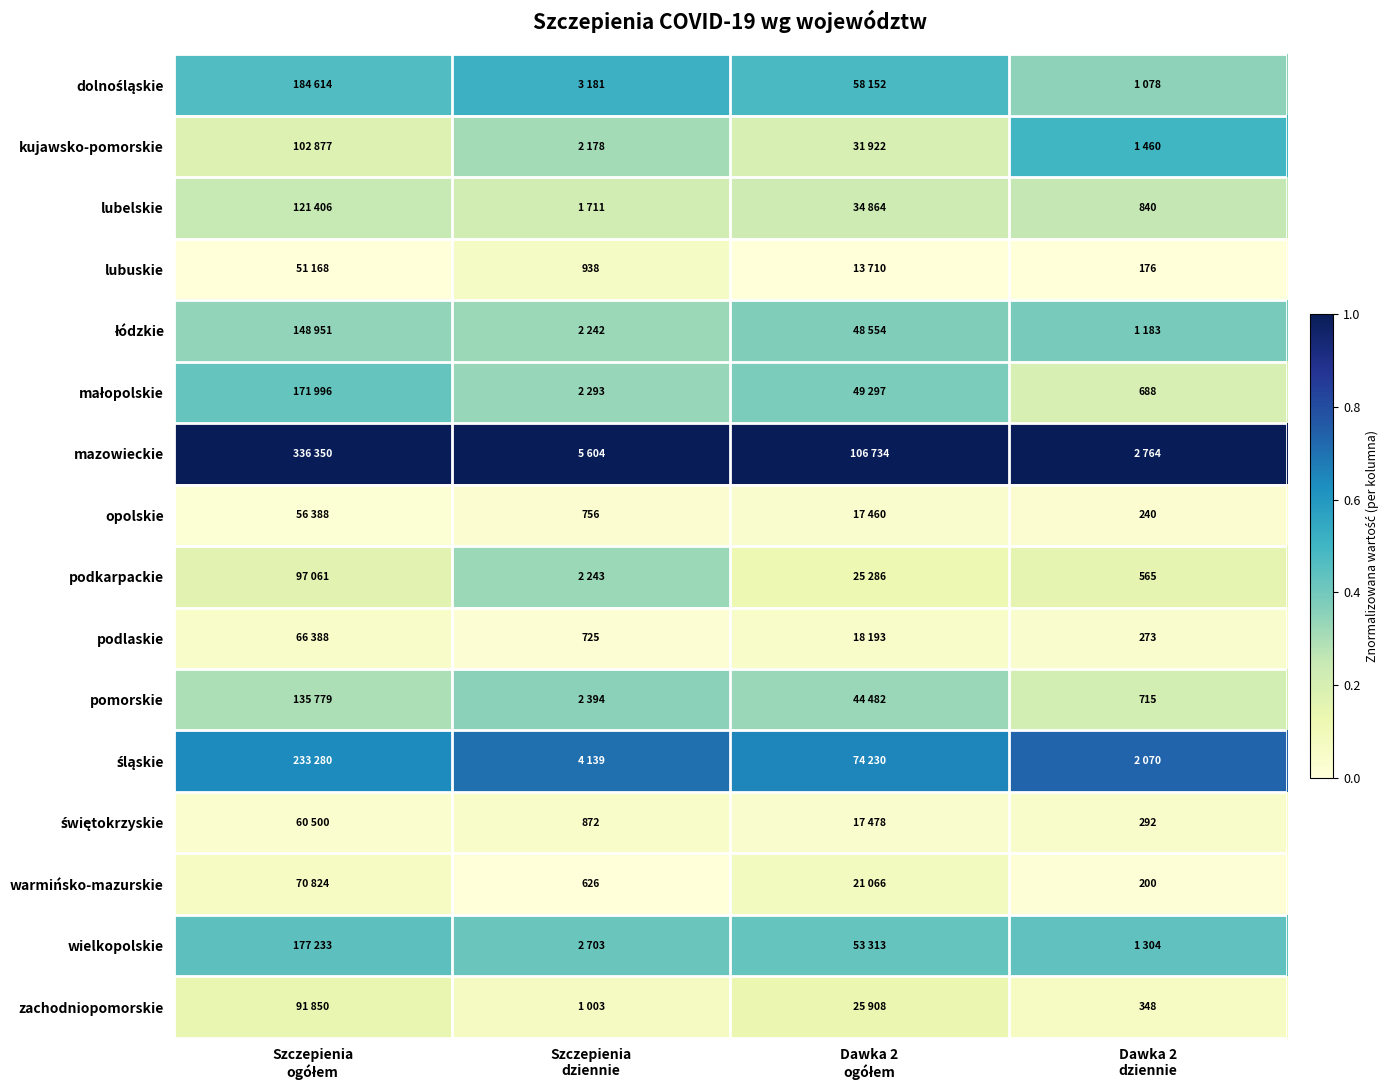

True or false: łódzkie has a value of 0.3 at Szczepienia dziennie.

True